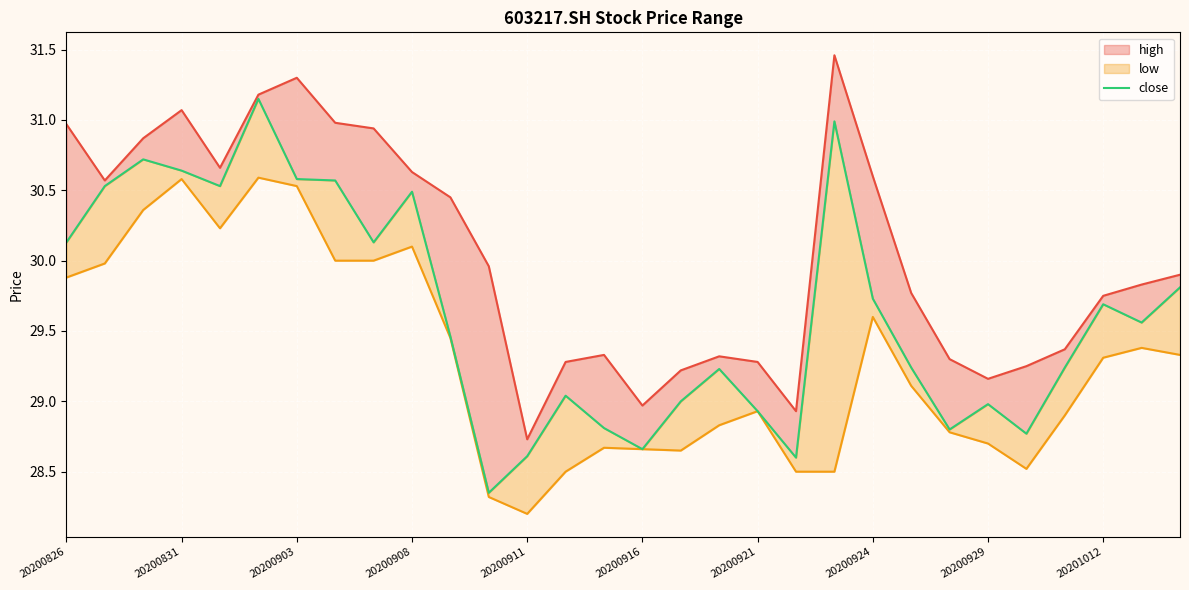

What is the lowest value of the high series?

28.7